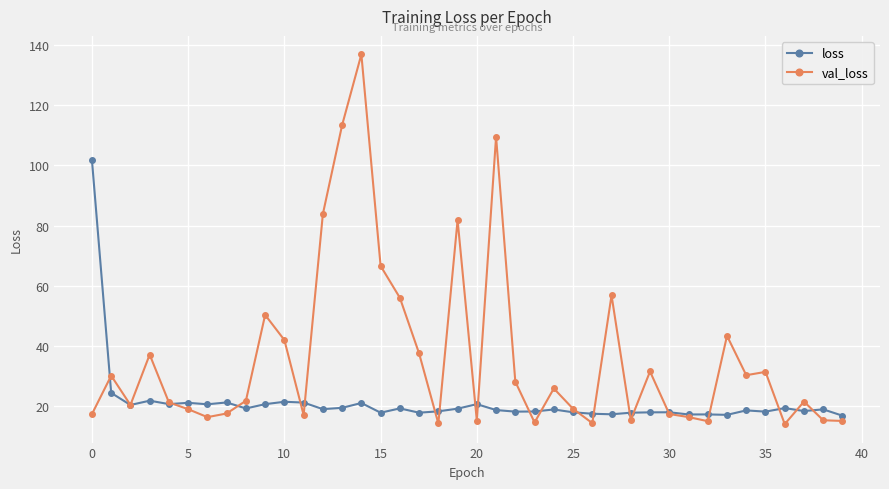

What is the maximum value for loss?

101.7